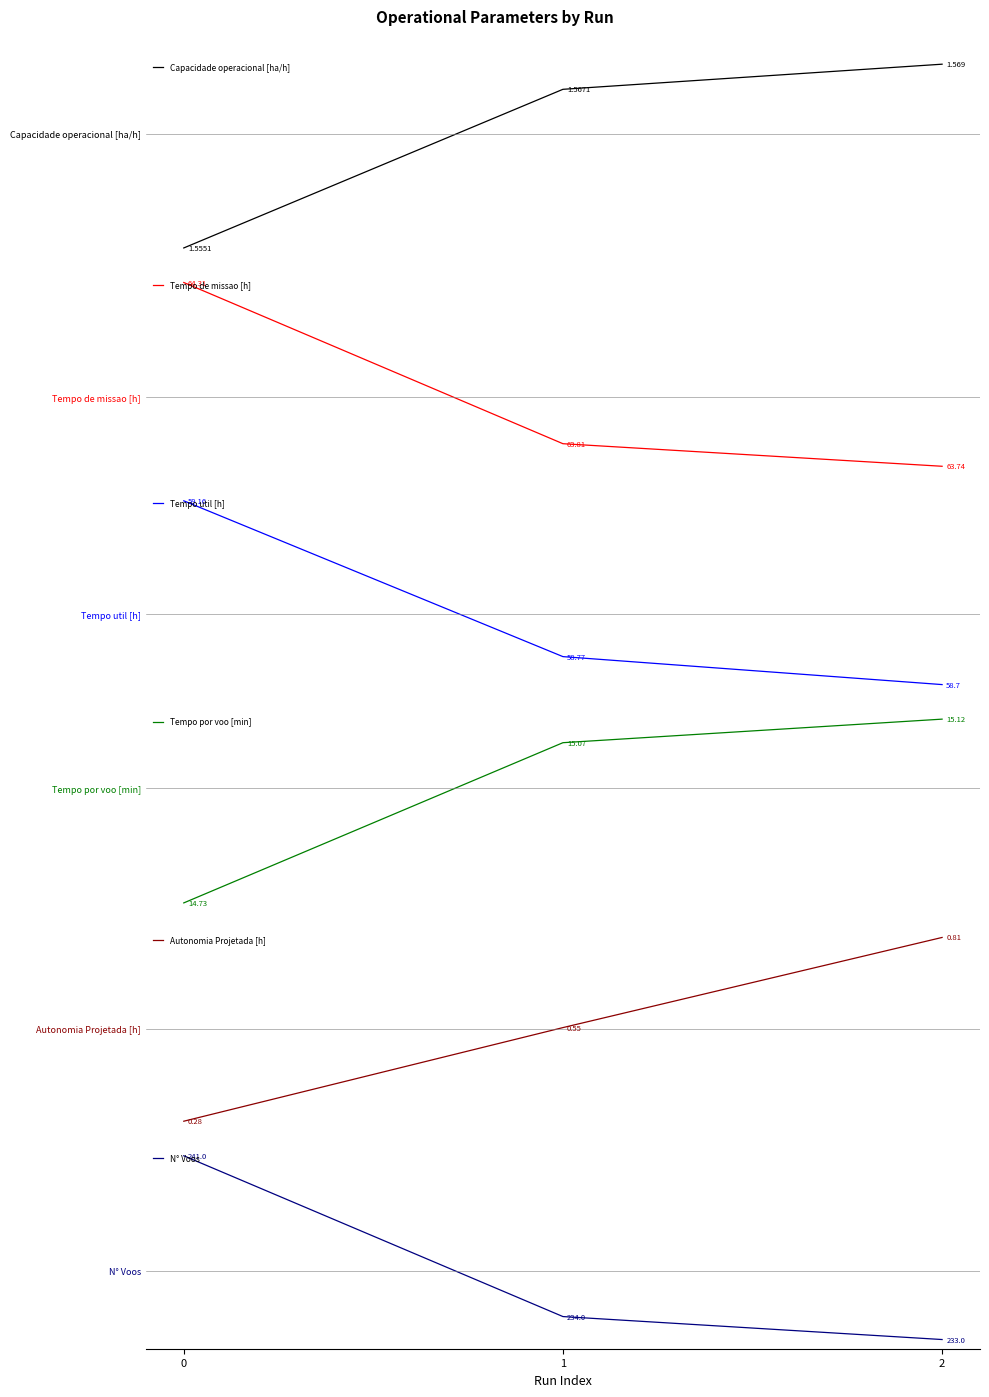

What are all the series names shown in the legend?

Capacidade operacional [ha/h], Tempo de missao [h], Tempo util [h], Tempo por voo [min], Autonomia Projetada [h], N° Voos